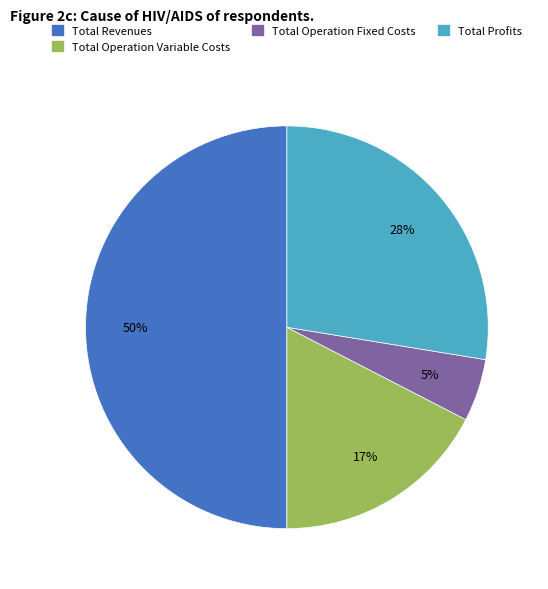

How many segments does this pie chart have?

4